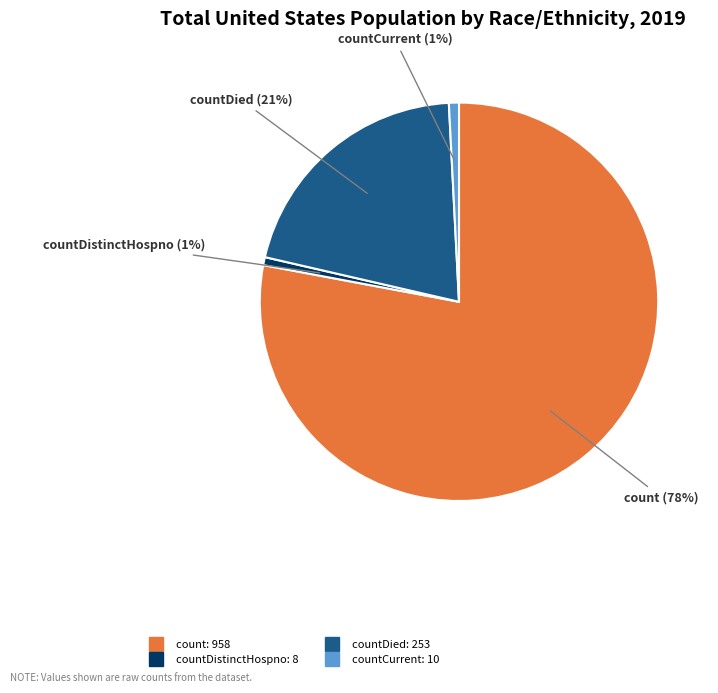

To the nearest percent, what is the average slice percentage?

25%